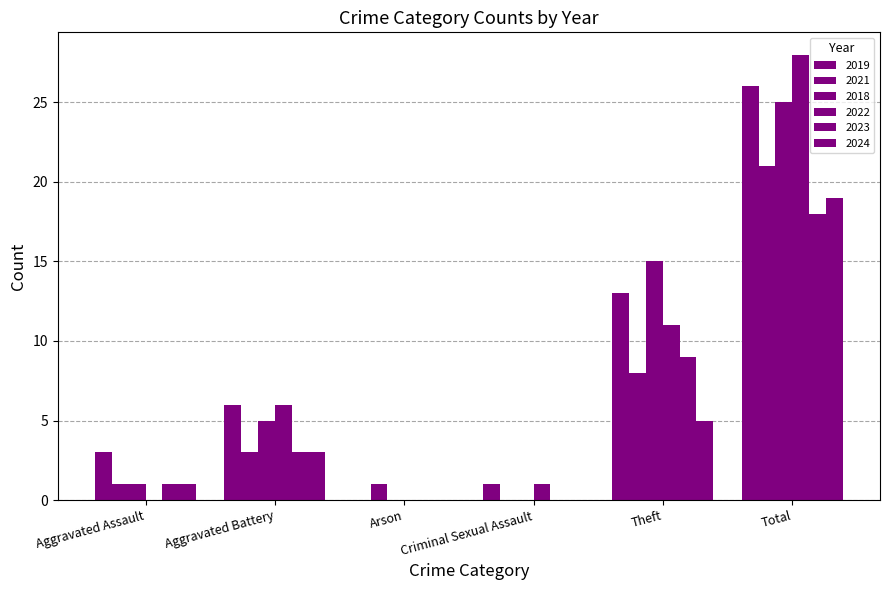

How many distinct data groups are displayed?

6